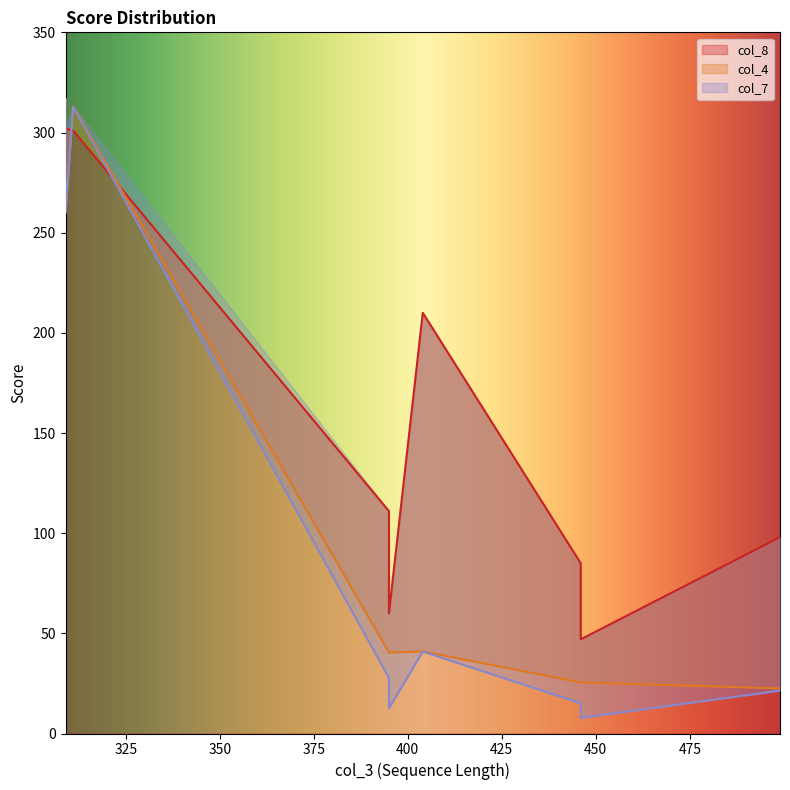

What are all the series names shown in the legend?

col_8, col_4, col_7